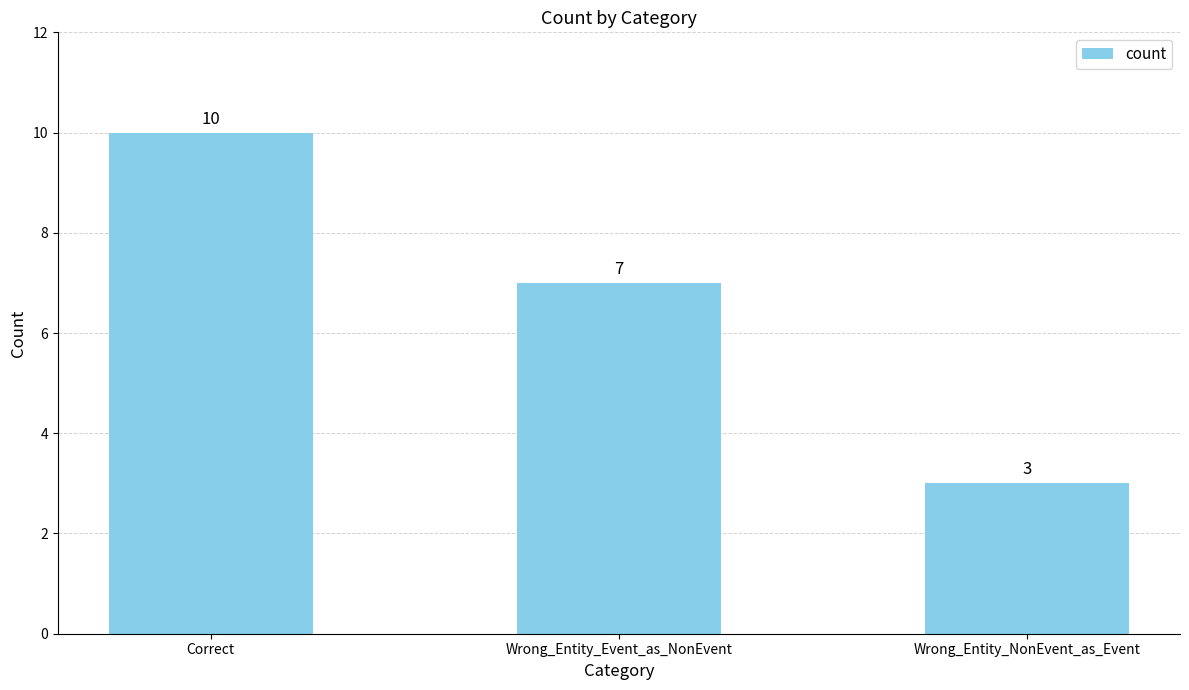

List the labels in order of value, smallest first.

Wrong_Entity_NonEvent_as_Event, Wrong_Entity_Event_as_NonEvent, Correct